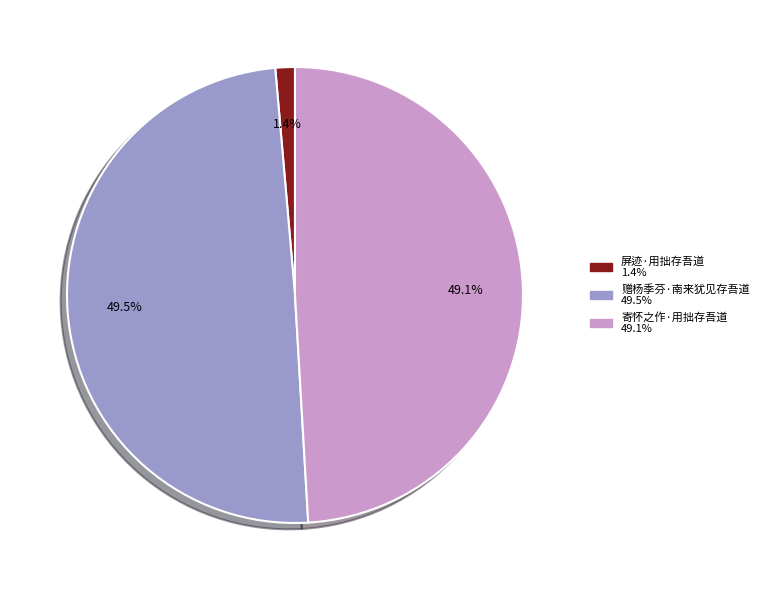

Is there any slice that represents more than half of the pie?

No